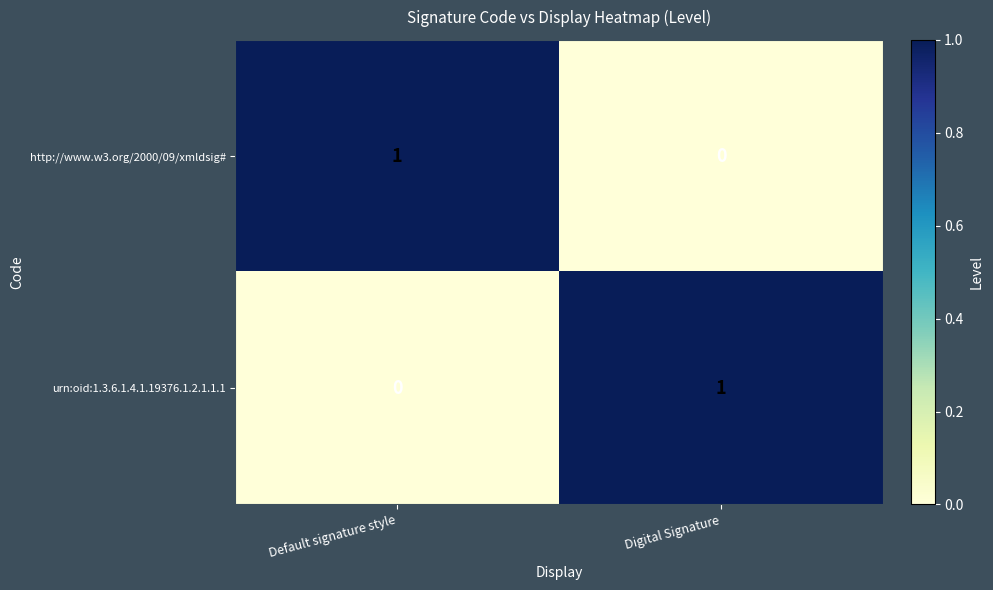

The value of urn:oid:1.3.6.1.4.1.19376.1.2.1.1.1 at Digital Signature is 1. True or false?

True